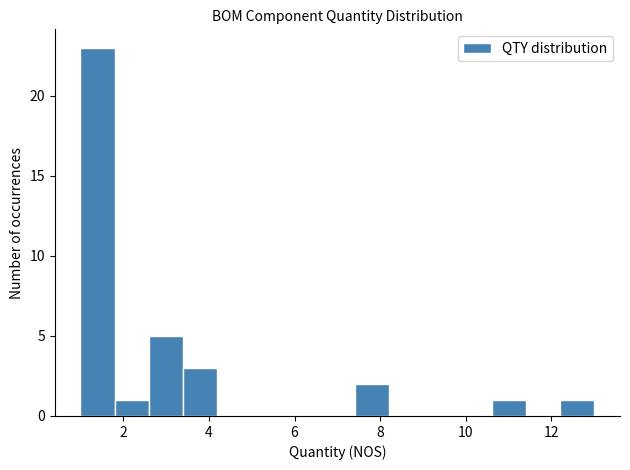

Reading left to right, transcribe this chart: for each bar, give the range it covers on the x-axis and its height. The values are not printed on the chart, so give them approximately, as read against the axis.

1.0 to 1.8: 23
1.8 to 2.6: 1
2.6 to 3.4: 5
3.4 to 4.2: 3
4.2 to 5.0: 0
5.0 to 5.8: 0
5.8 to 6.6: 0
6.6 to 7.4: 0
7.4 to 8.2: 2
8.2 to 9.0: 0
9.0 to 9.8: 0
9.8 to 10.6: 0
10.6 to 11.4: 1
11.4 to 12.2: 0
12.2 to 13.0: 1